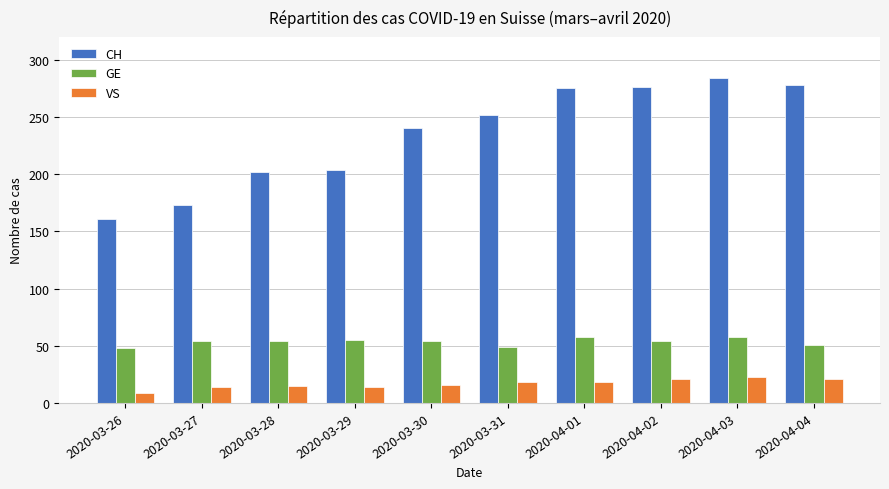

What position from the left is 2020-03-30?

5